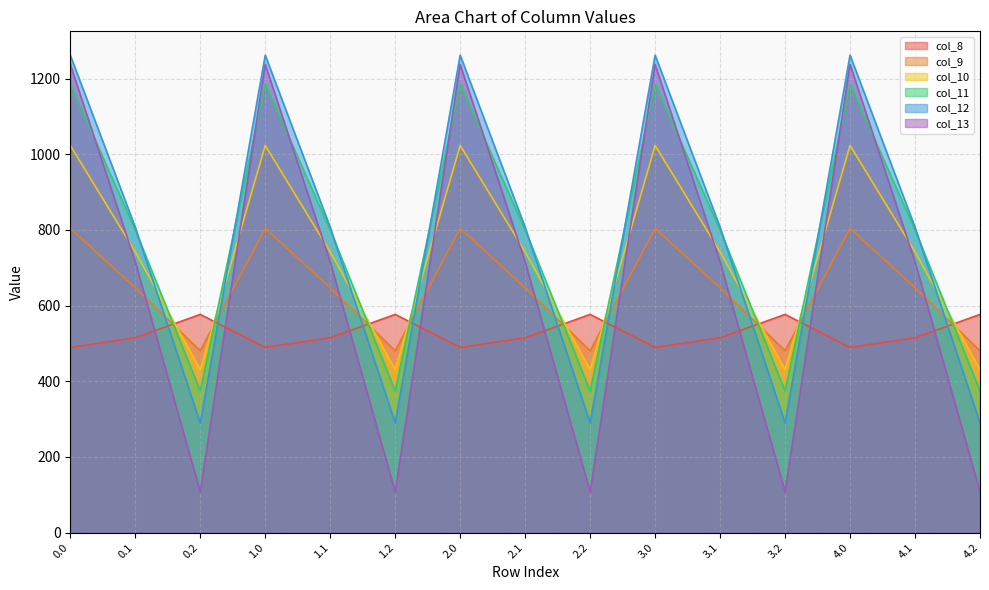

Reading left to right, what are all the values shown in this chart?

col_8: 0.0=489.3	0.1=514.8	0.2=576.6	1.0=489.3	1.1=514.8	1.2=576.6	2.0=489.3	2.1=514.8	2.2=576.6	3.0=489.3	3.1=514.8	3.2=576.6	4.0=489.3	4.1=514.8	4.2=576.6
col_9: 0.0=804.0	0.1=646.9	0.2=480.7	1.0=804.0	1.1=646.9	1.2=480.7	2.0=804.0	2.1=646.9	2.2=480.7	3.0=804.0	3.1=646.9	3.2=480.7	4.0=804.0	4.1=646.9	4.2=480.7
col_10: 0.0=1023.2	0.1=742.1	0.2=430.5	1.0=1023.2	1.1=742.1	1.2=430.5	2.0=1023.2	2.1=742.1	2.2=430.5	3.0=1023.2	3.1=742.1	3.2=430.5	4.0=1023.2	4.1=742.1	4.2=430.5
col_11: 0.0=1185.2	0.1=800.2	0.2=374.4	1.0=1185.2	1.1=800.2	1.2=374.4	2.0=1185.2	2.1=800.2	2.2=374.4	3.0=1185.2	3.1=800.2	3.2=374.4	4.0=1185.2	4.1=800.2	4.2=374.4
col_12: 0.0=1261.6	0.1=806.9	0.2=289.5	1.0=1261.6	1.1=806.9	1.2=289.5	2.0=1261.6	2.1=806.9	2.2=289.5	3.0=1261.6	3.1=806.9	3.2=289.5	4.0=1261.6	4.1=806.9	4.2=289.5
col_13: 0.0=1237.4	0.1=715.3	0.2=107.8	1.0=1237.4	1.1=715.3	1.2=107.8	2.0=1237.4	2.1=715.3	2.2=107.8	3.0=1237.4	3.1=715.3	3.2=107.8	4.0=1237.4	4.1=715.3	4.2=107.8